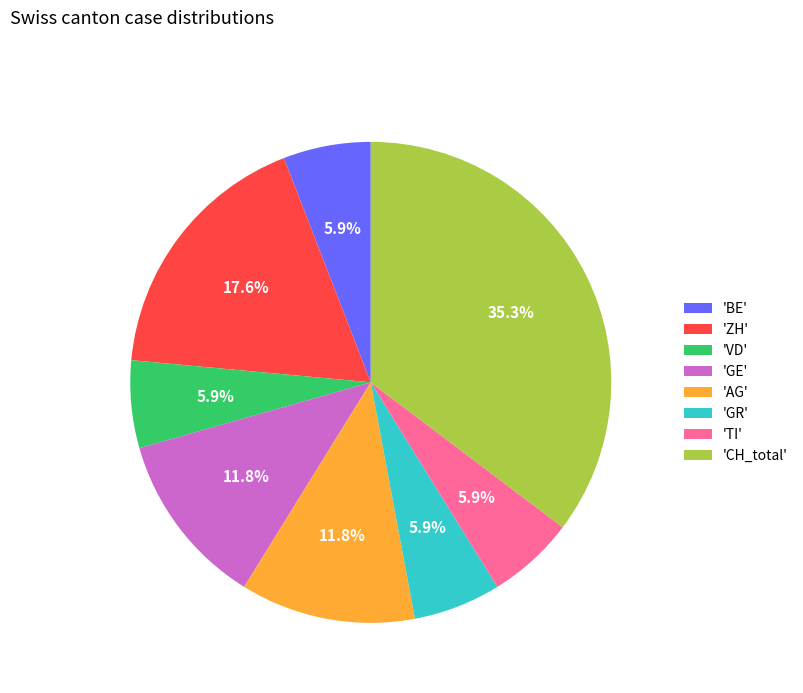

Does any single category account for the majority?

No